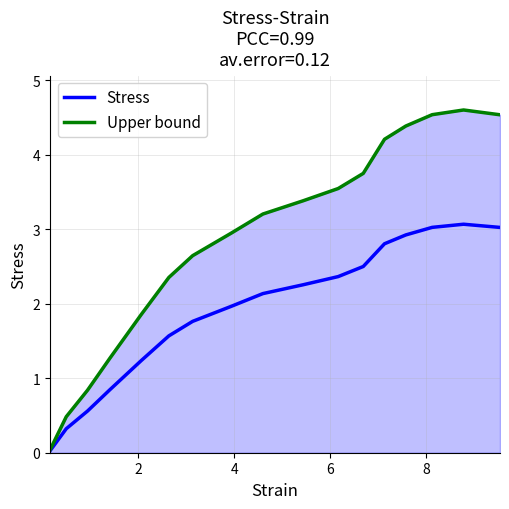

Which series has the largest total across all categories?

Upper bound